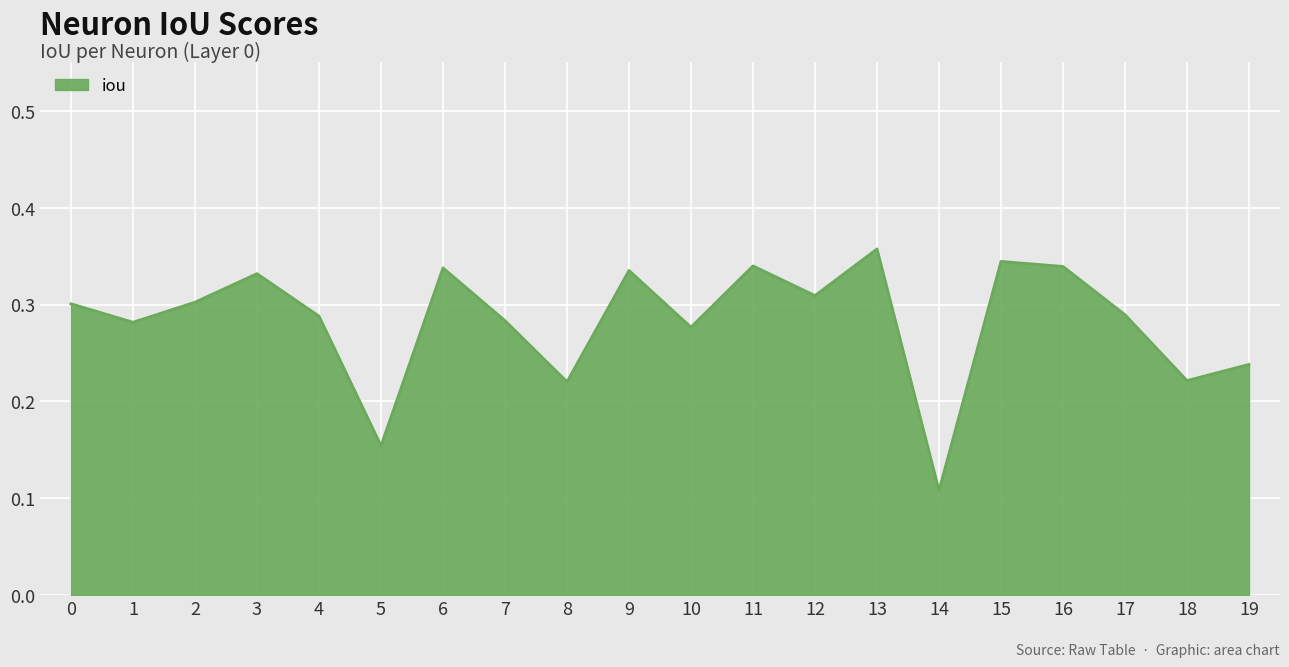

How many interior local valleys (lower than both neighbors) does the data have?

7